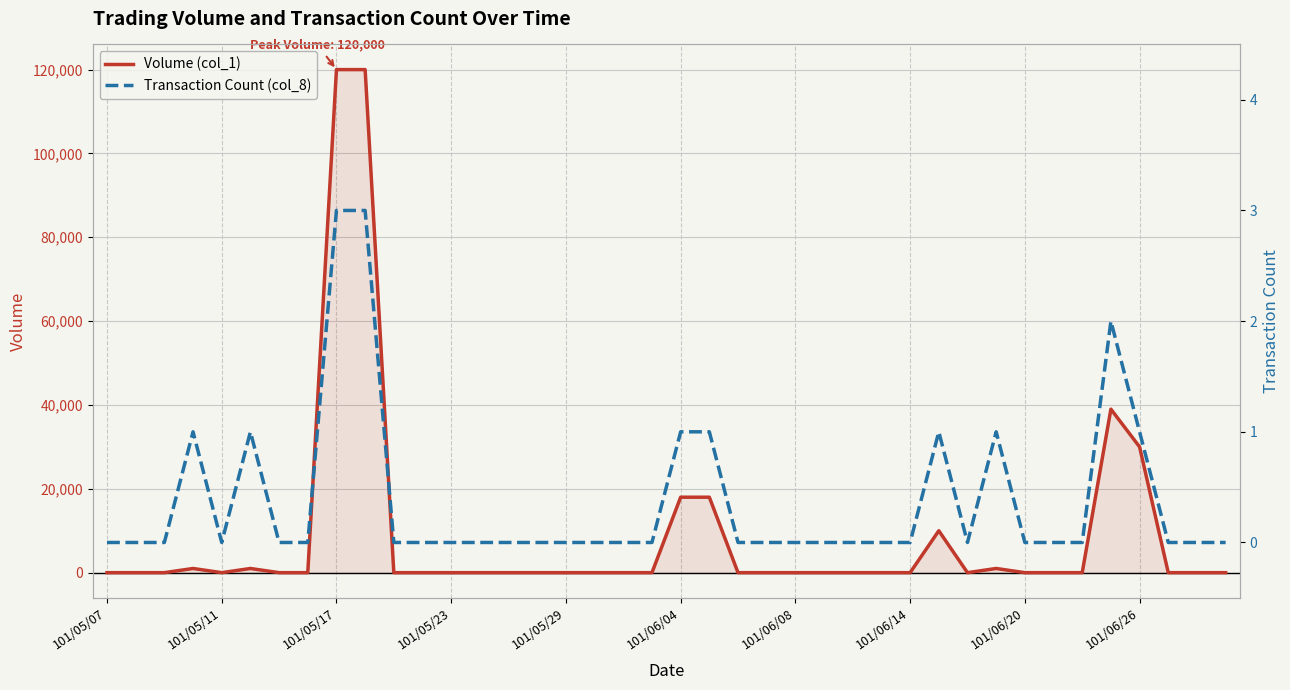

Which has a higher value, 29 or 27?

29